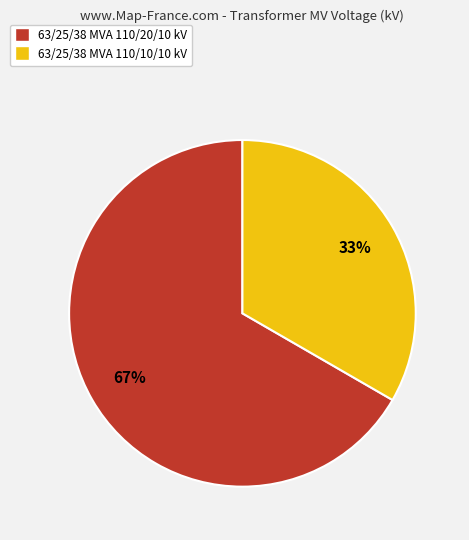

What percentage is the 63/25/38 MVA 110/20/10 kV slice, to the nearest percent?

67%